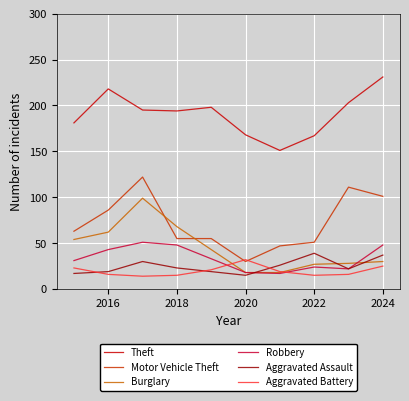

What is the maximum value for Robbery?

51